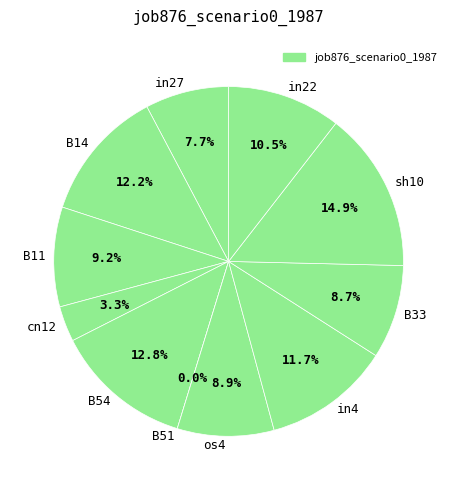

What is the total percentage of in4 and sh10?

26.6%